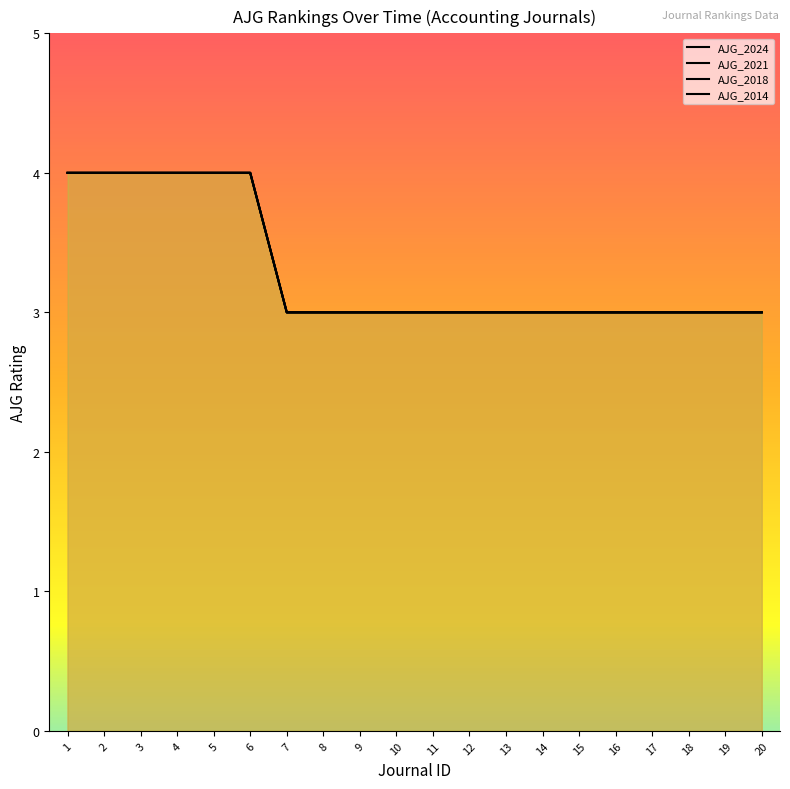

True or false: AJG_2018 has a value of 2 at 17.

False